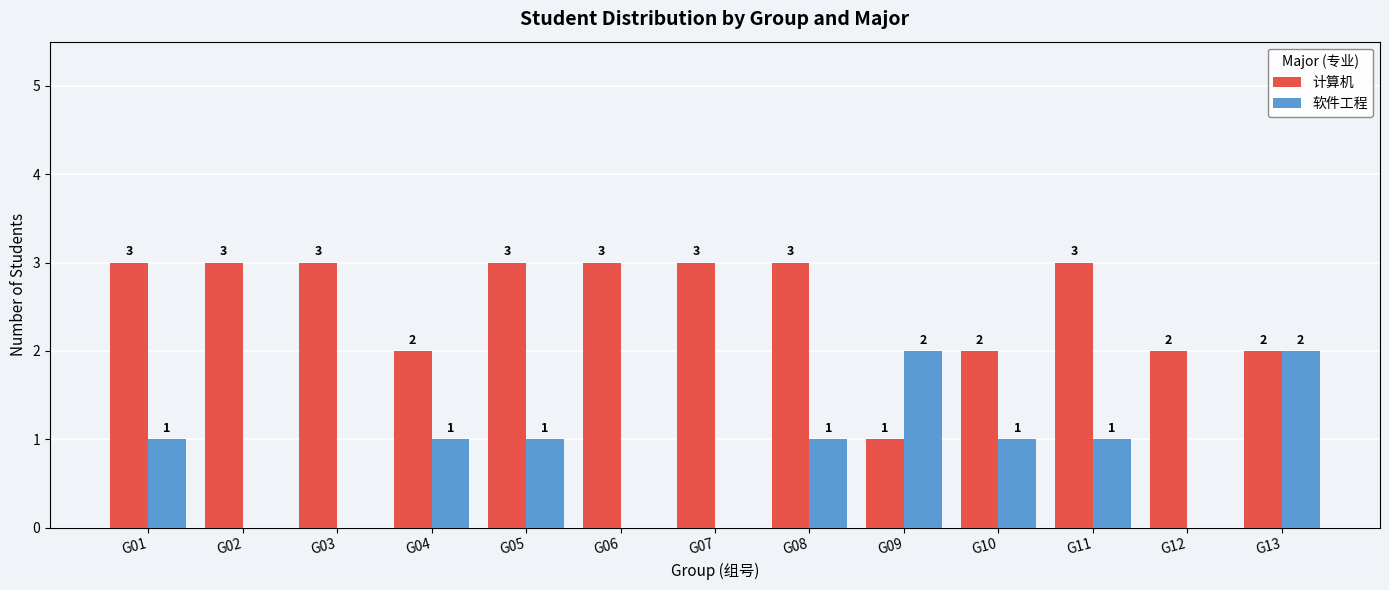

Which series has the largest total across all categories?

计算机